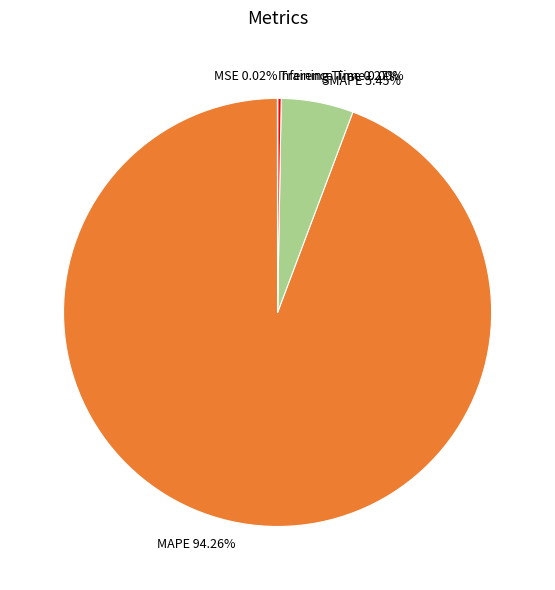

To the nearest percent, what is the difference between the largest and smallest slice percentages?

94%